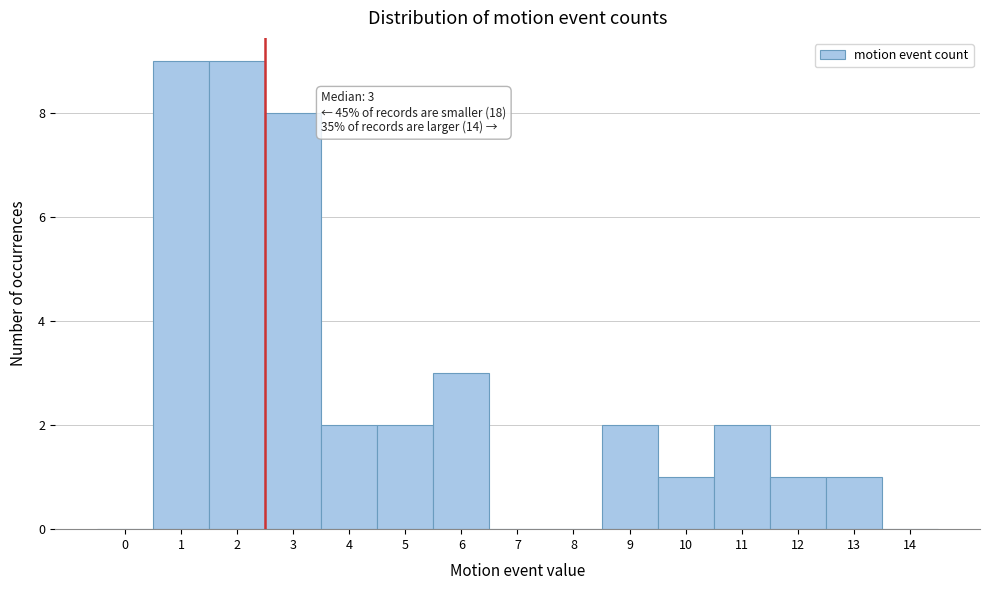

Reading left to right, transcribe all the data shown in this chart.

0=0	1=9	2=9	3=8	4=2	5=2	6=3	7=0	8=0	9=2	10=1	11=2	12=1	13=1	14=0